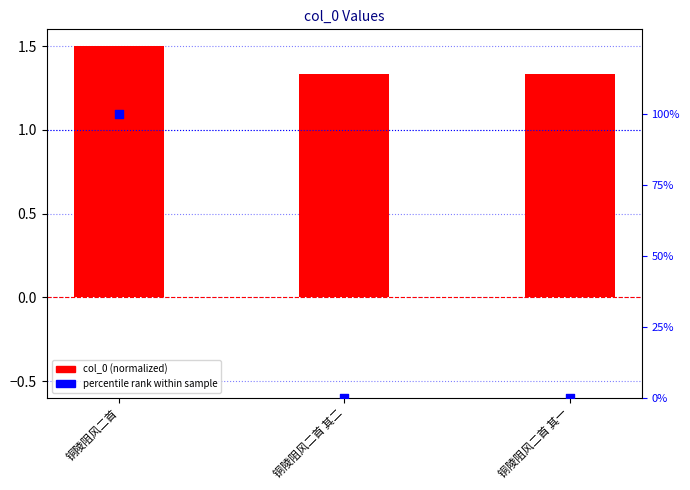

At how many categories does at least one series exceed 19?

1